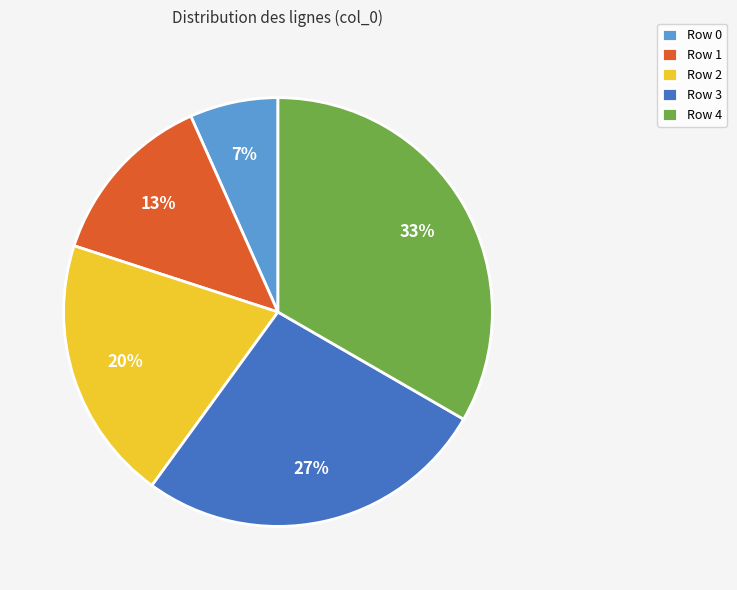

Rank the categories by value from highest to lowest.

Row 4, Row 3, Row 2, Row 1, Row 0